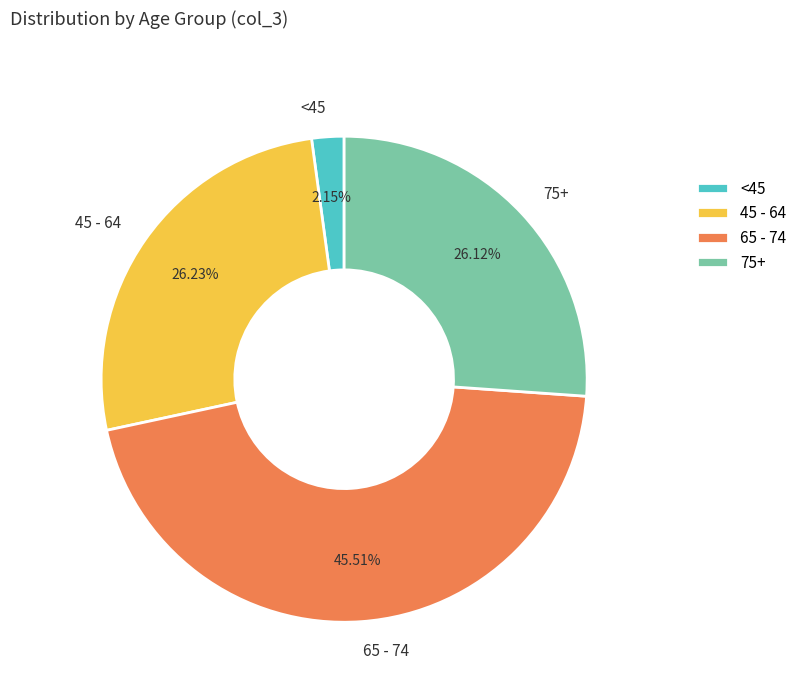

Does any single category account for the majority?

No